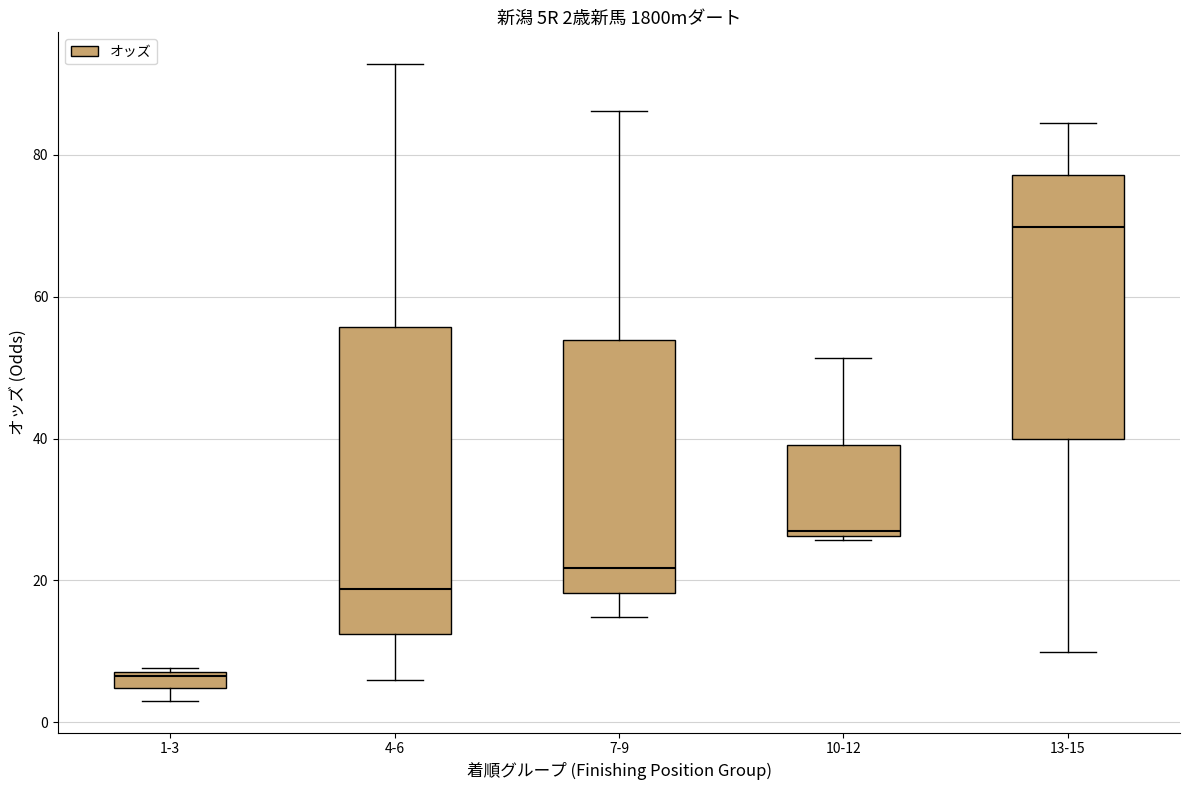

Comparing the boxes themselves (not the whiskers), which one is the tallest?

4-6